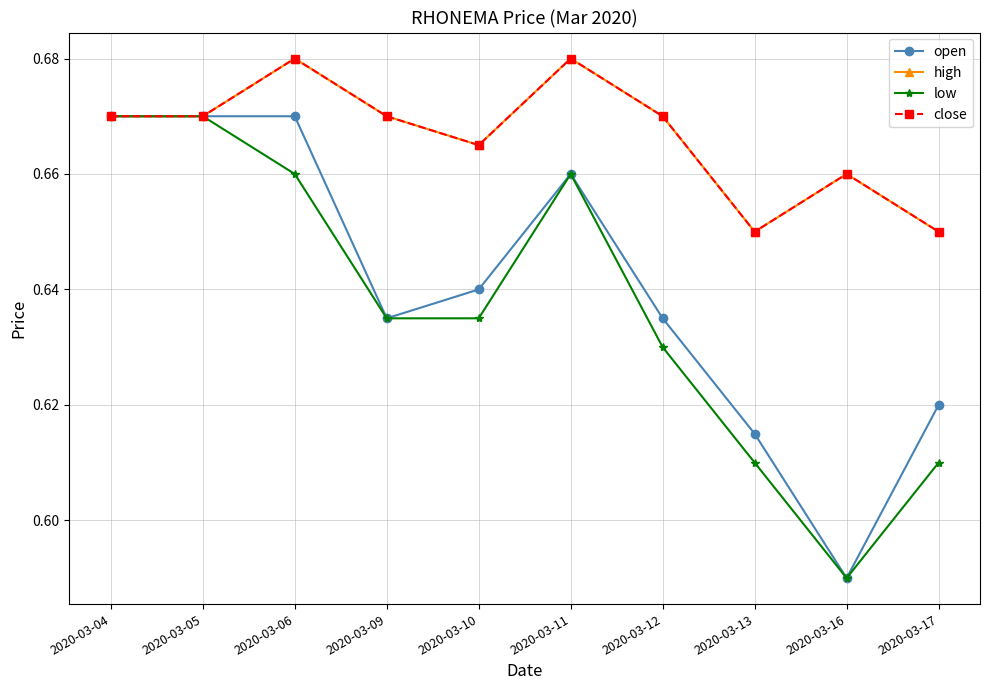

True or false: close and low intersect in this chart.

False